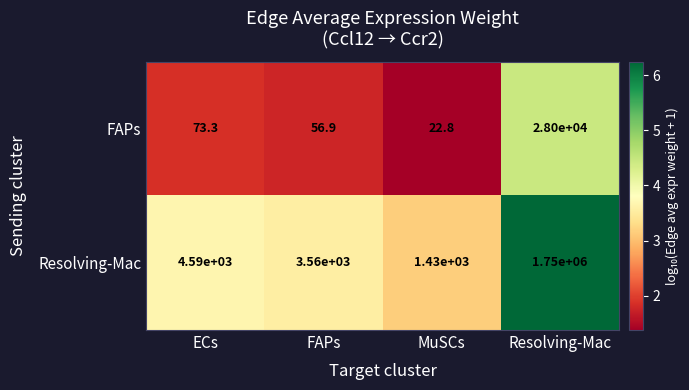

What is the minimum value shown in the chart?

22.8